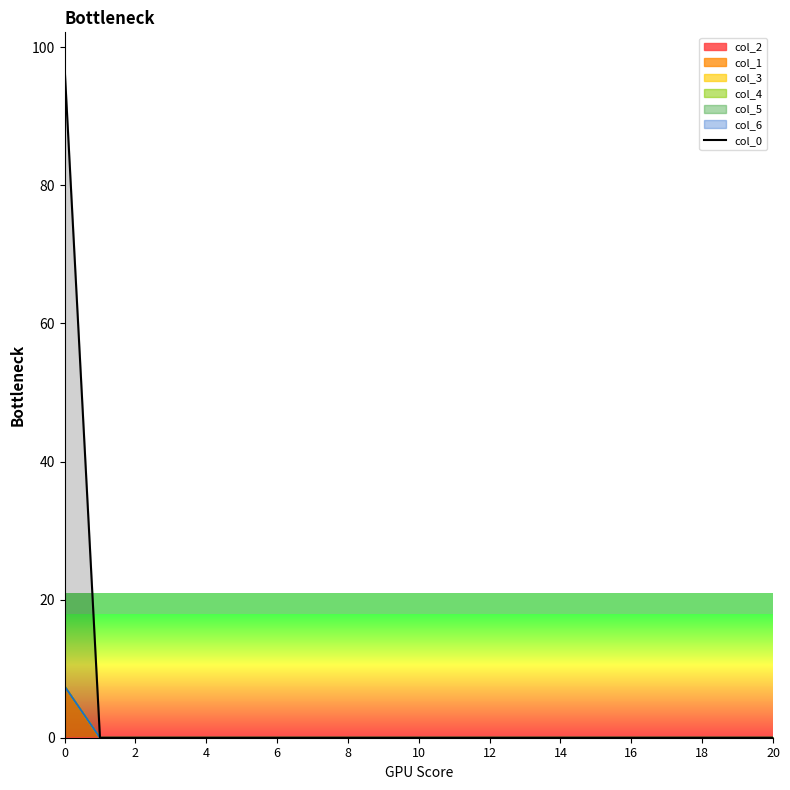

What is the average value?

4.6